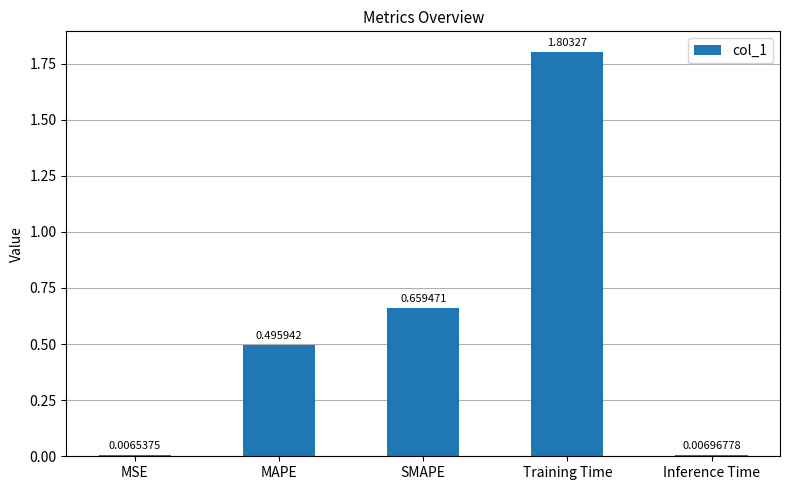

What is the label of the 5th bar from the left?

Inference Time